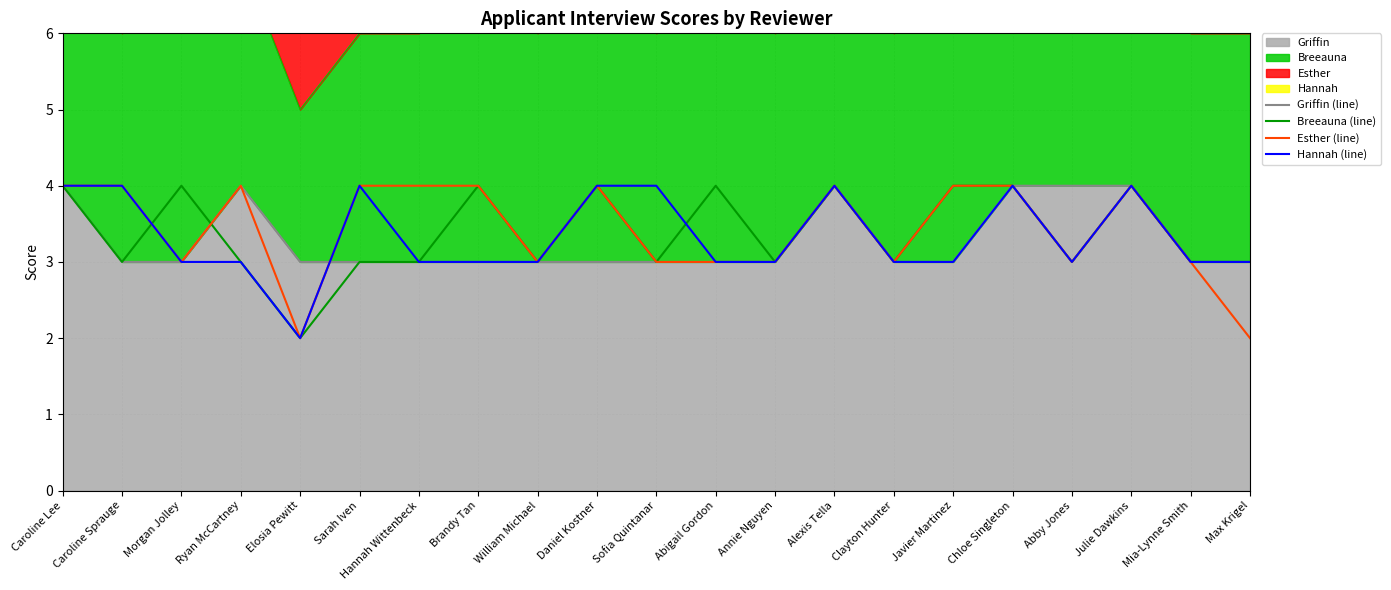

How many times do Hannah (line) and Griffin (line) cross each other?

1